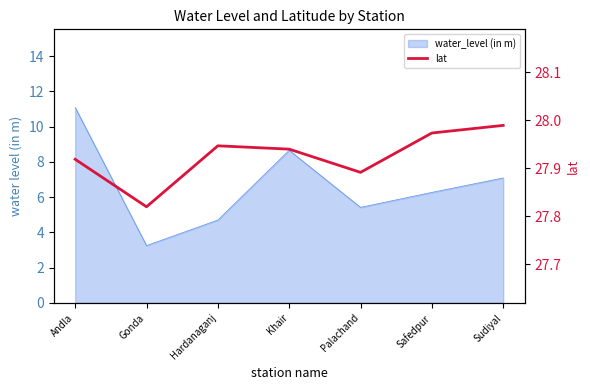

Read the value at Palachand.

27.9